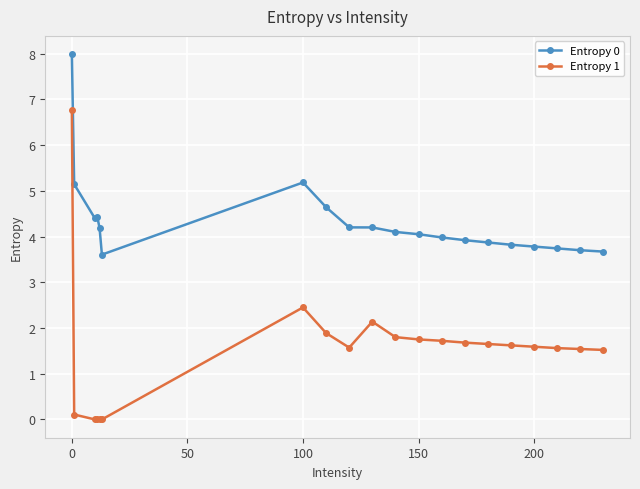

How many distinct data groups are displayed?

2